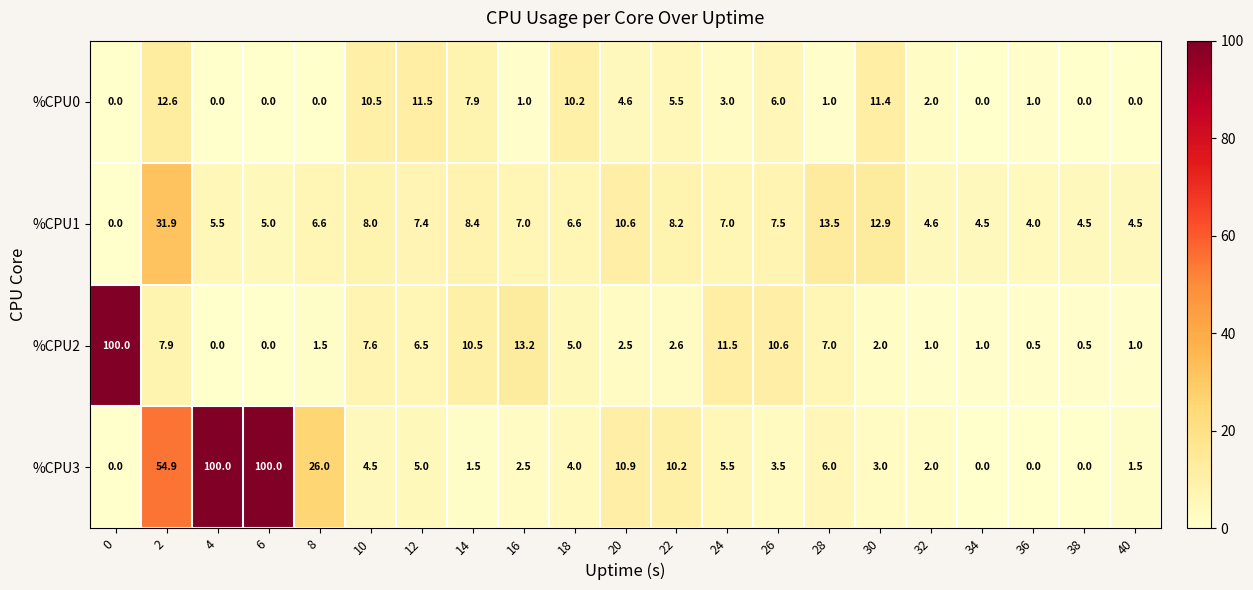

The %CPU1 series shows 6.5 at 20. True or false?

False